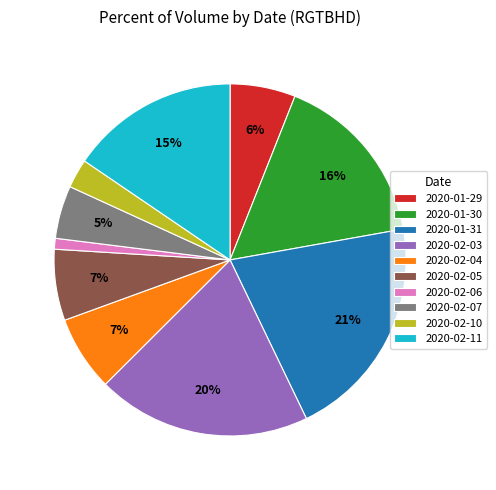

Which has a higher value, 2020-02-06 or 2020-02-03?

2020-02-03